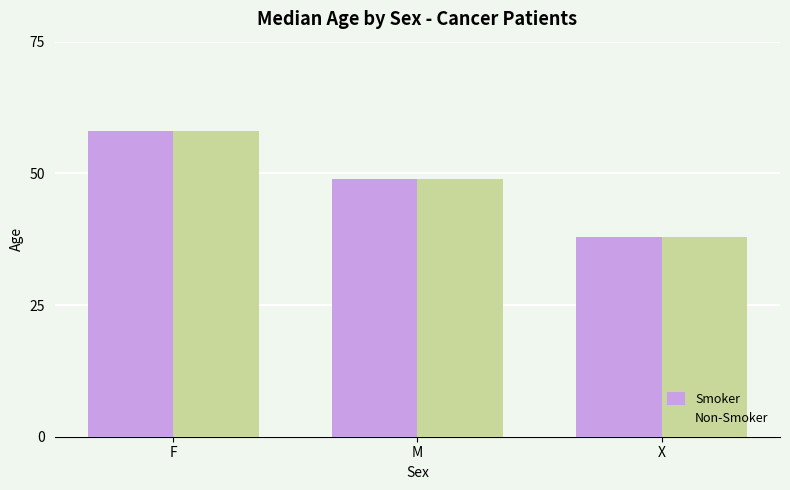

What is the label of the 2nd bar from the right?

M